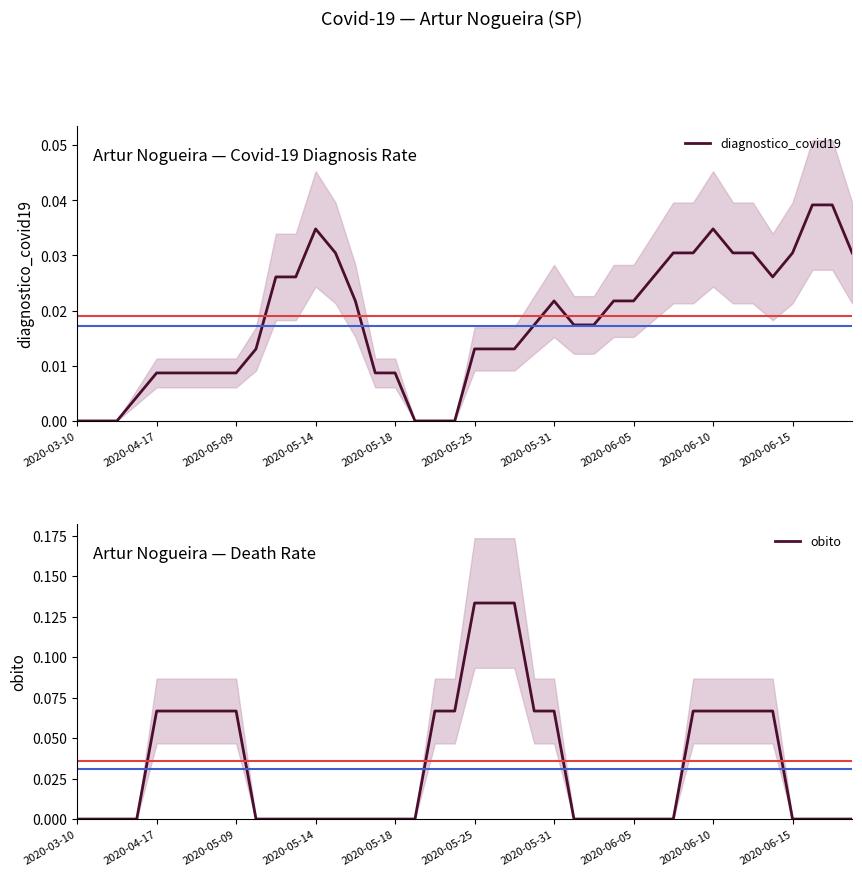

At how many categories does at least one series exceed 0?

36